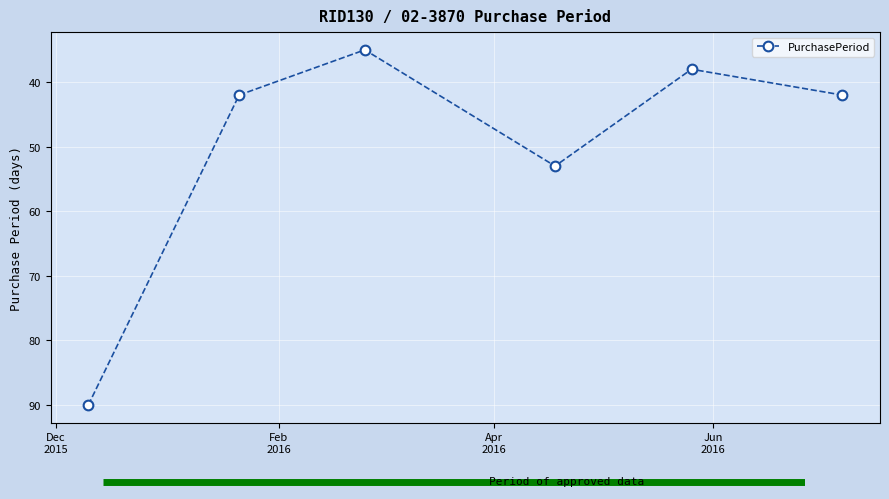

What is the difference between the maximum and minimum values?

55